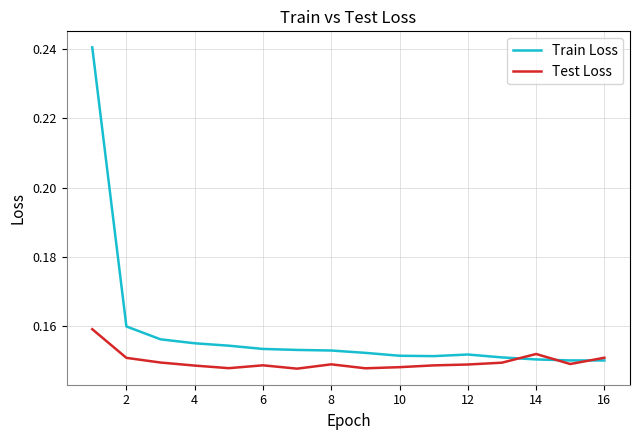

List the series in order of their peak value, lowest first.

Test Loss, Train Loss